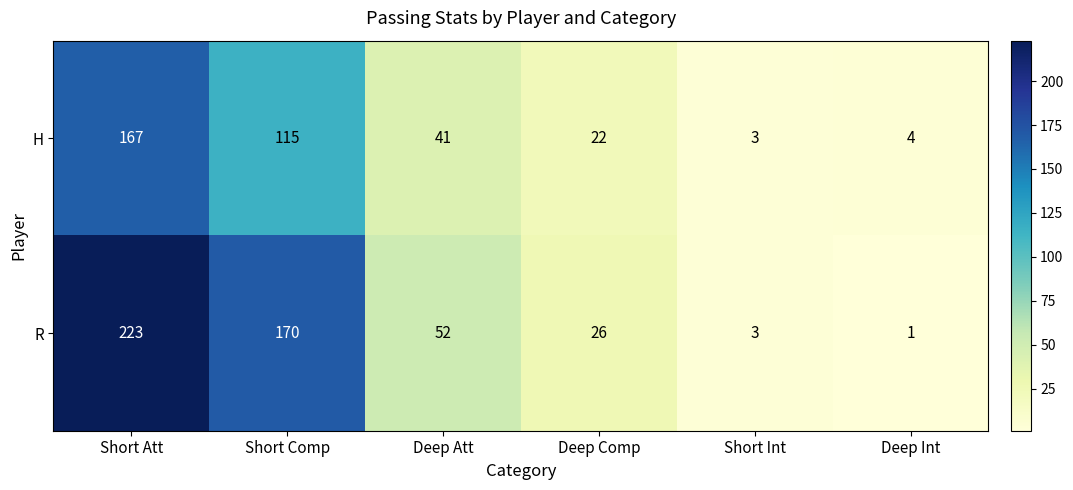

Is the value of H at Deep Att greater than the value of R at Deep Att?

No